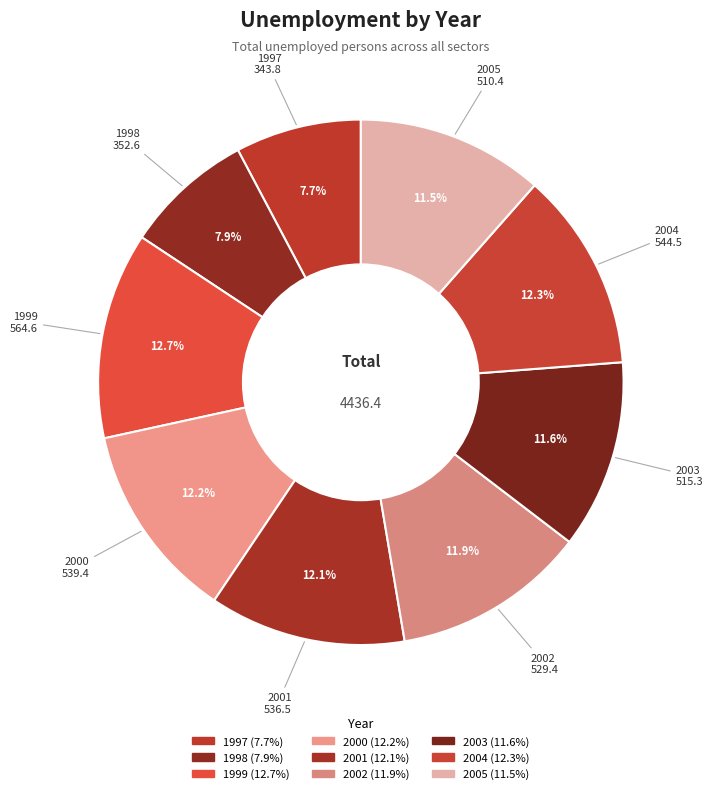

True or false: 2005 accounts for 2% of the total.

False